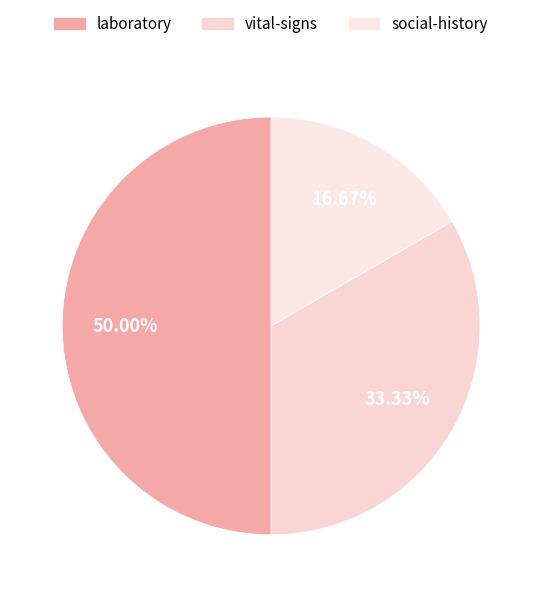

Combined, do social-history and laboratory account for over 50%?

Yes